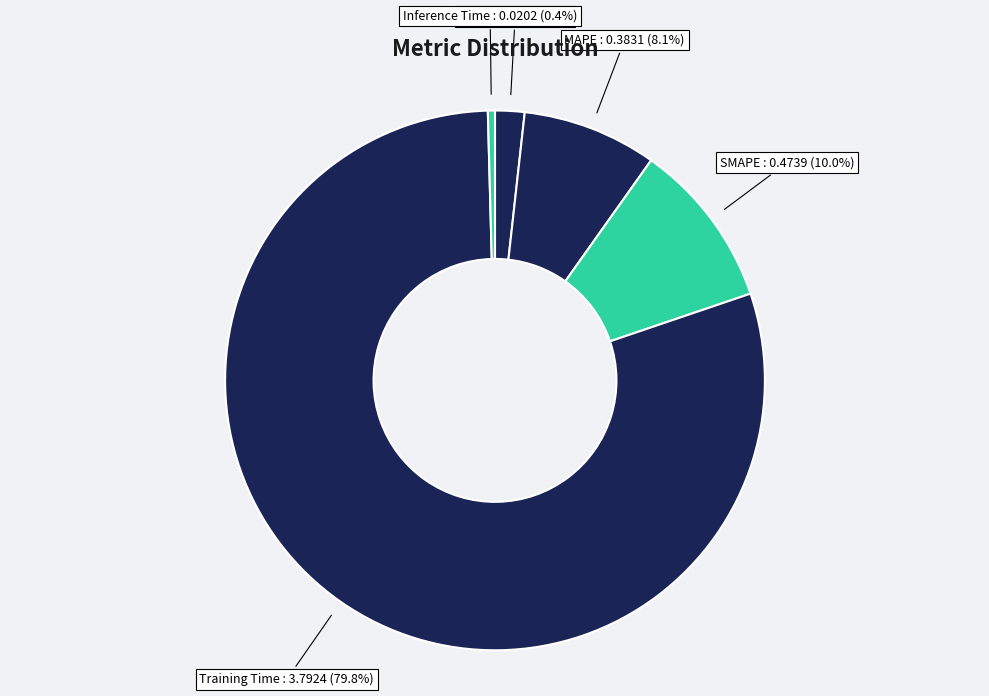

Which slice is the smallest?

Inference Time